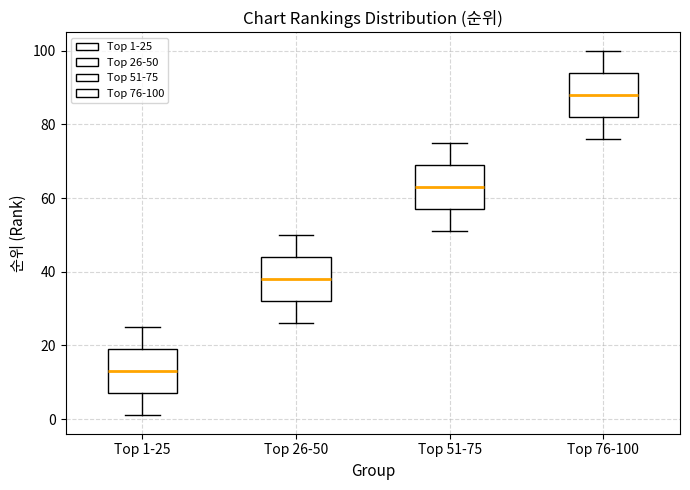

Which box has the highest median line?

Top 76-100